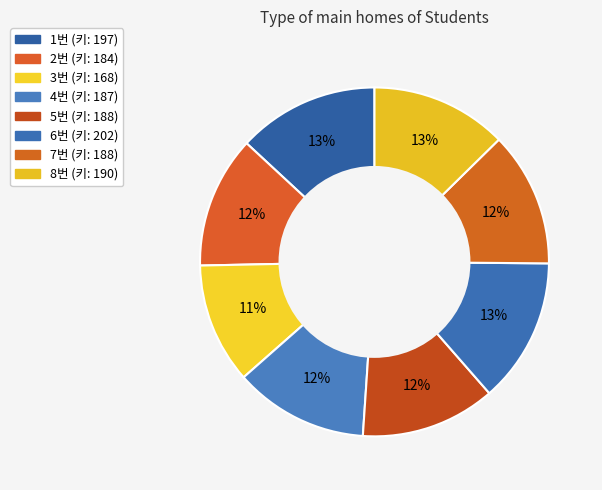

Is there a majority slice in this chart?

No